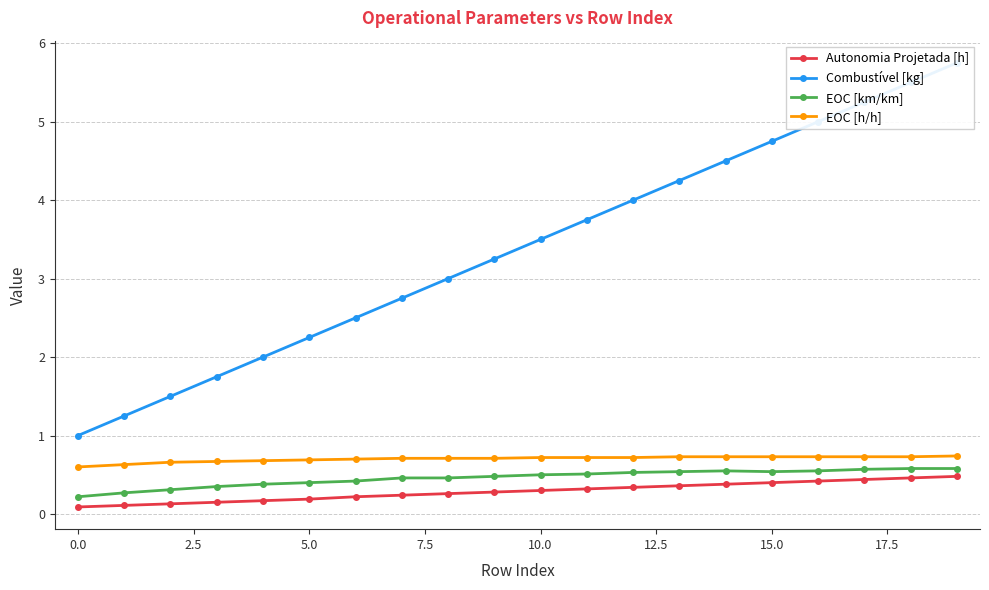

What is the label of the 5th point from the right?

15